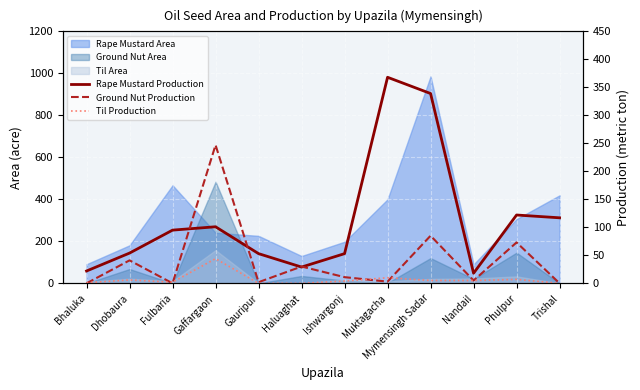

How many lines are shown in the chart?

3